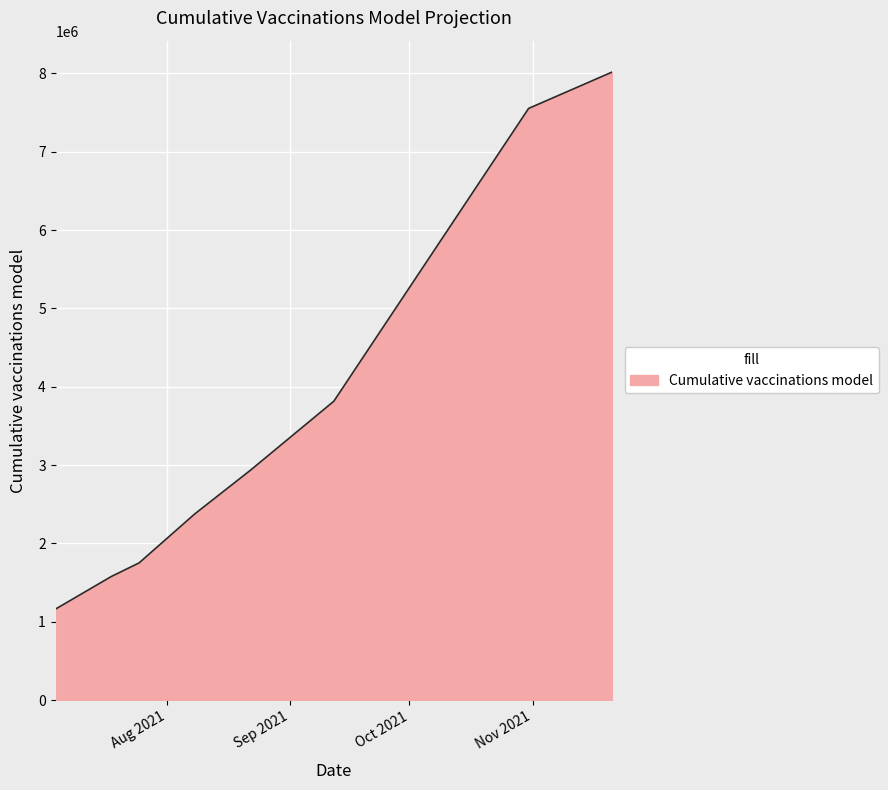

What is the smallest value displayed?

1161952